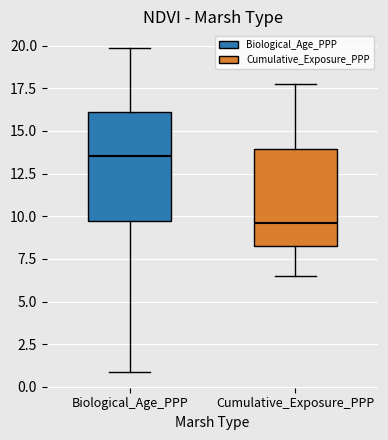

Reading left to right, read every box against the y-axis: the position of its median line, the range the box covers, and the ends of its whiskers. The values are not printed on the chart, so give them approximately, as read against the axis.

Biological_Age_PPP: median 13.5, box 9.5 to 16.0, whiskers 1.0 to 20.0
Cumulative_Exposure_PPP: median 9.5, box 8.5 to 14.0, whiskers 6.5 to 17.5